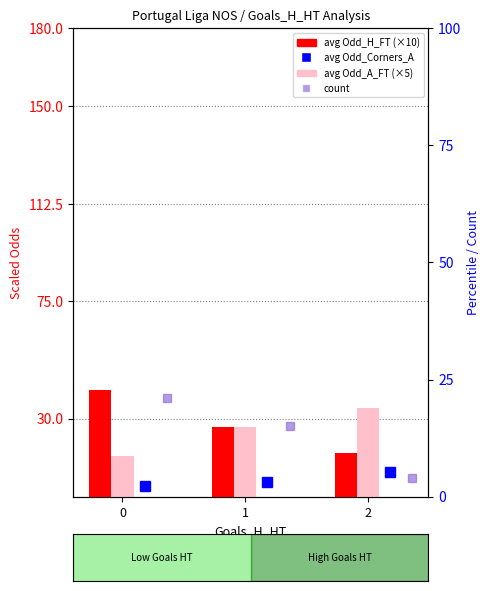

The value of avg Odd_Corners_A at 1 is 3.1. True or false?

True